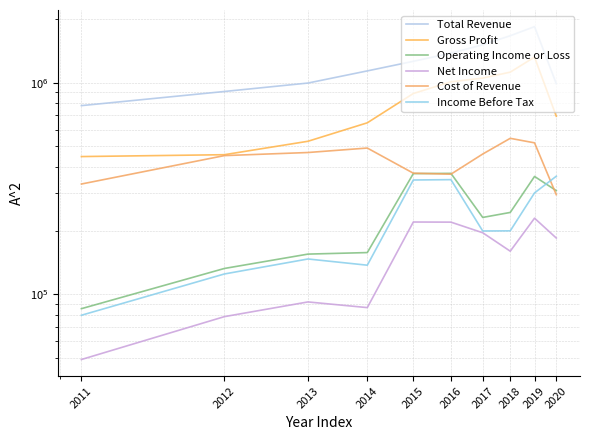

The Gross Profit series shows 447400 at 2011. True or false?

True